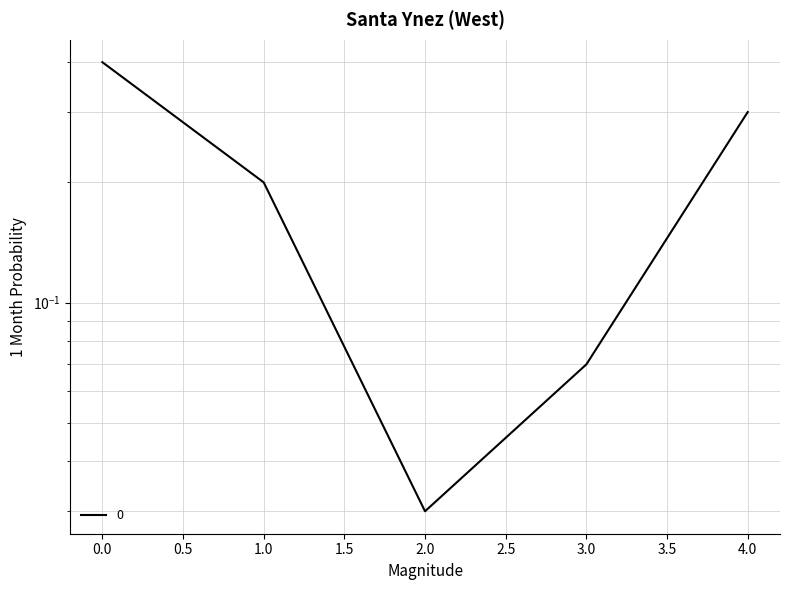

Reading left to right, extract all data points from this chart.

0.4	0.2	0.0	0.1	0.3